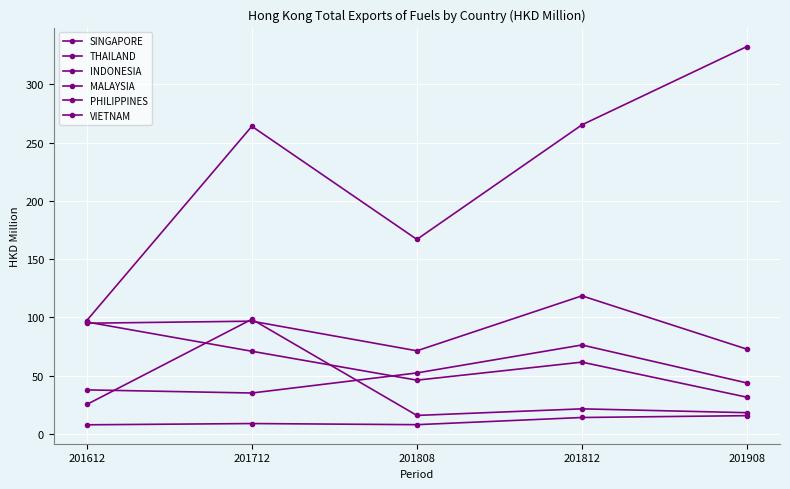

Which label corresponds to the smallest value in the chart?

201612